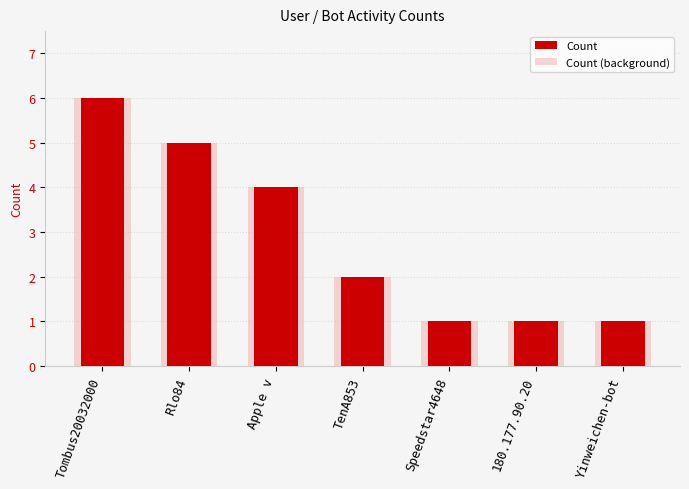

What is the approximate value of Count at TenA853?

2